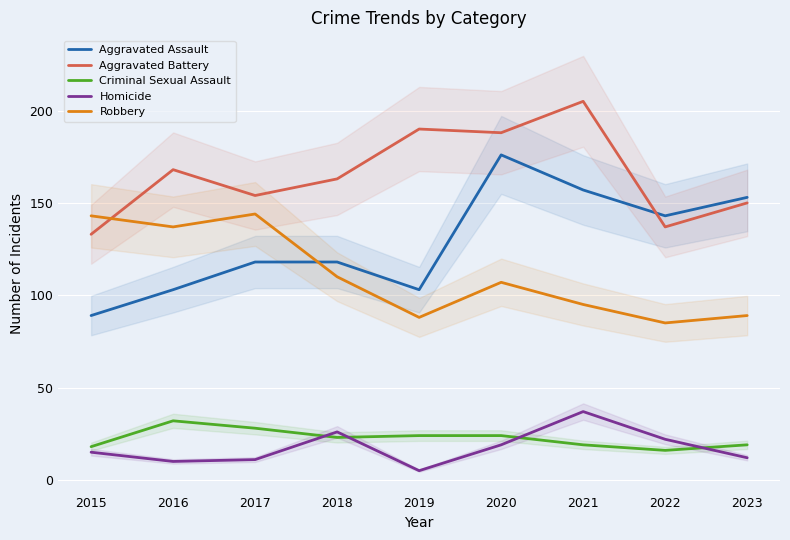

At which category is the sum across all series the highest?

2020